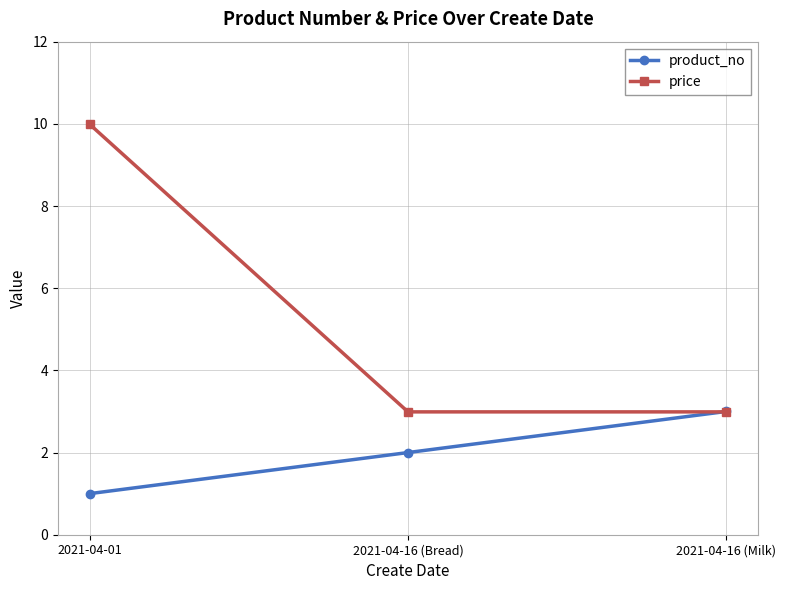

Which series has the largest total across all categories?

price